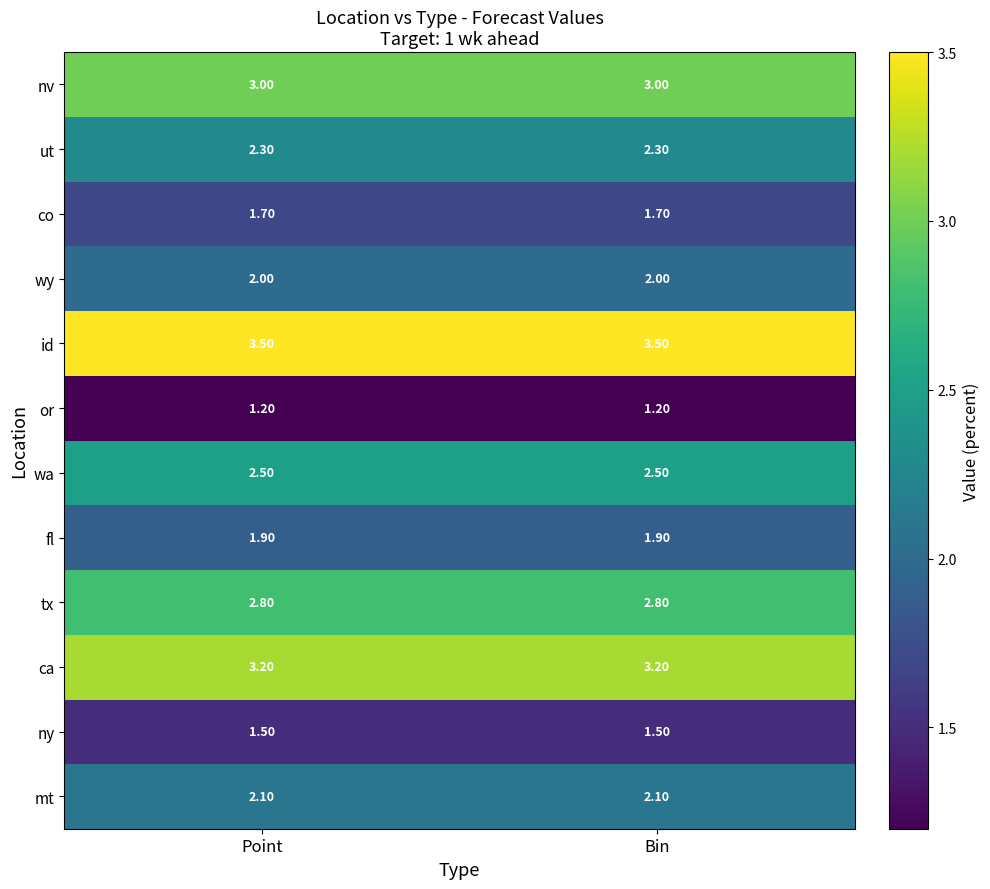

Rank the series by their maximum value, from lowest to highest.

or, ny, co, fl, wy, mt, ut, wa, tx, nv, ca, id